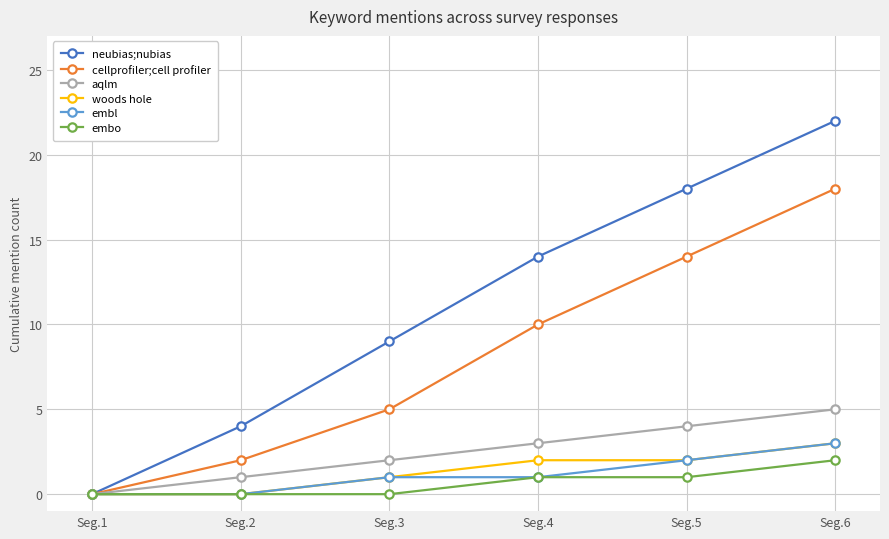

What is the sum of all cellprofiler;cell profiler values?

49